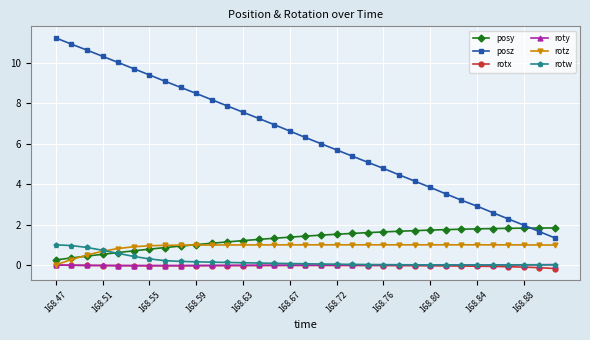

Which series has the largest range (max minus min)?

posz